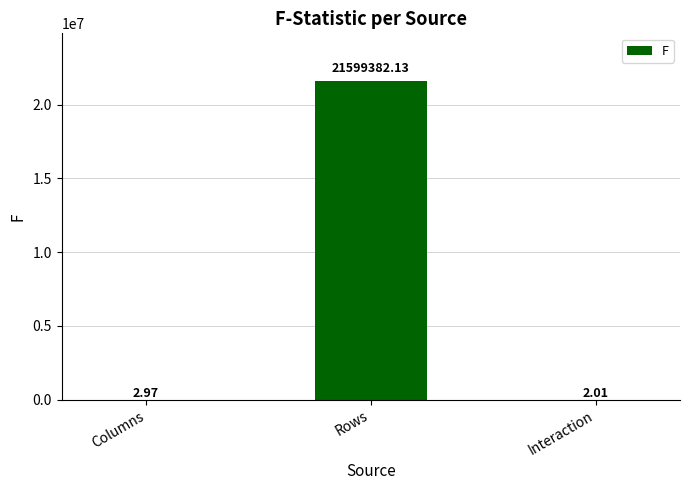

Which label corresponds to the largest value in the chart?

Rows